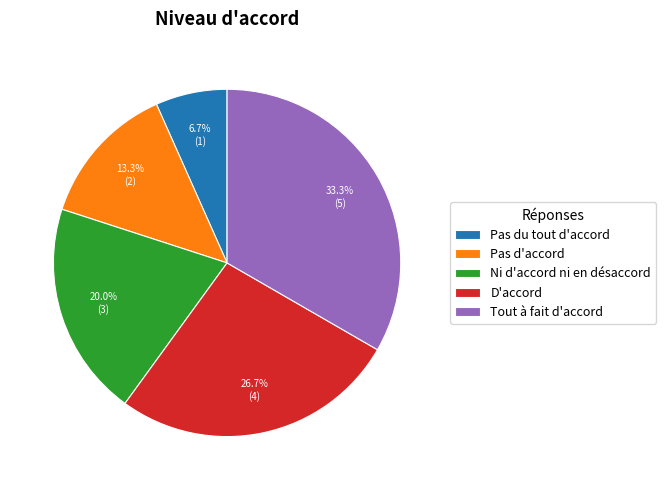

To the nearest percent, what is the difference between the largest and smallest slice percentages?

27%